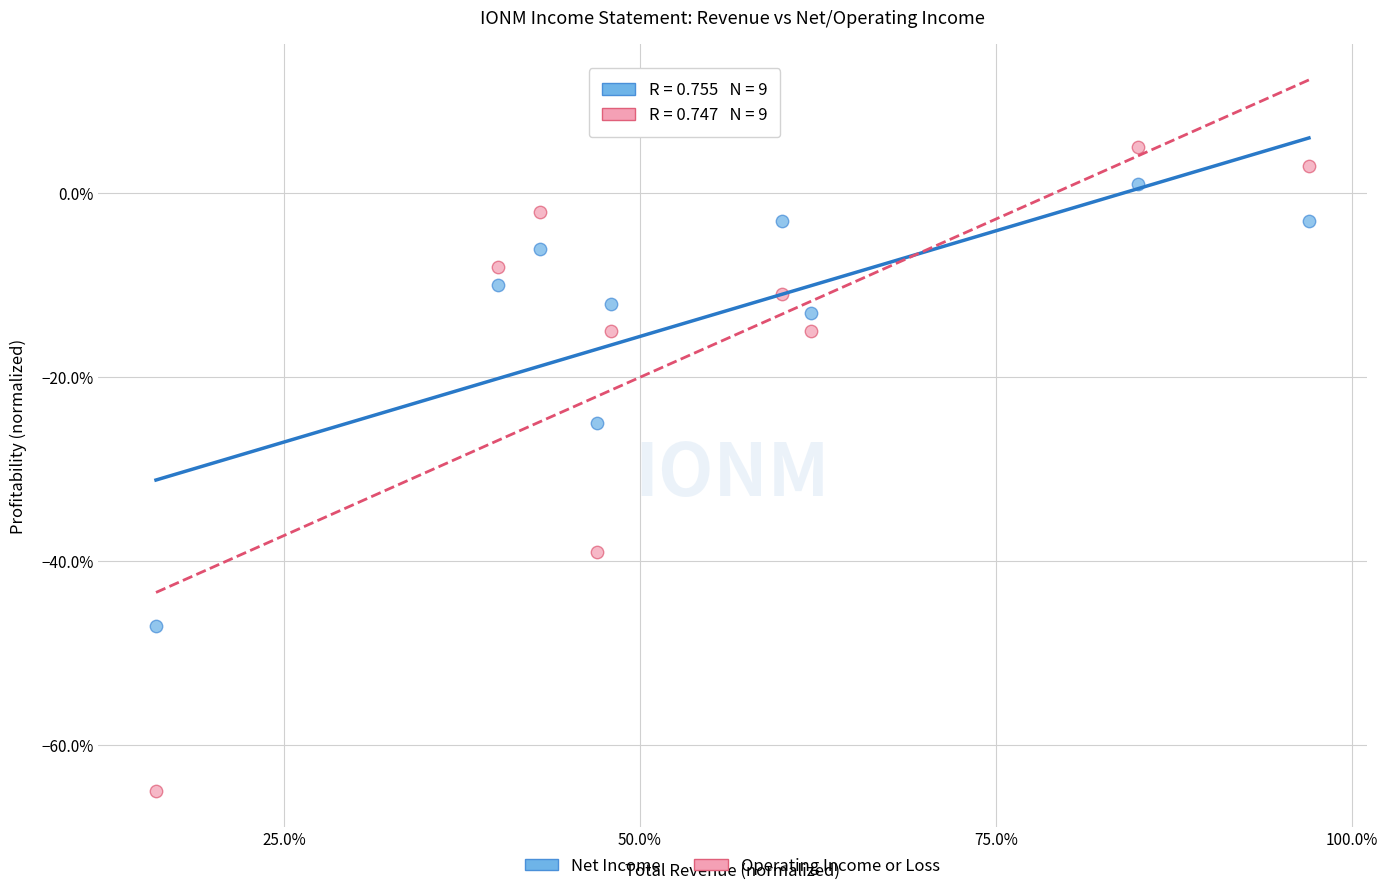

Which series reaches the minimum Y coordinate?

Operating Income or Loss